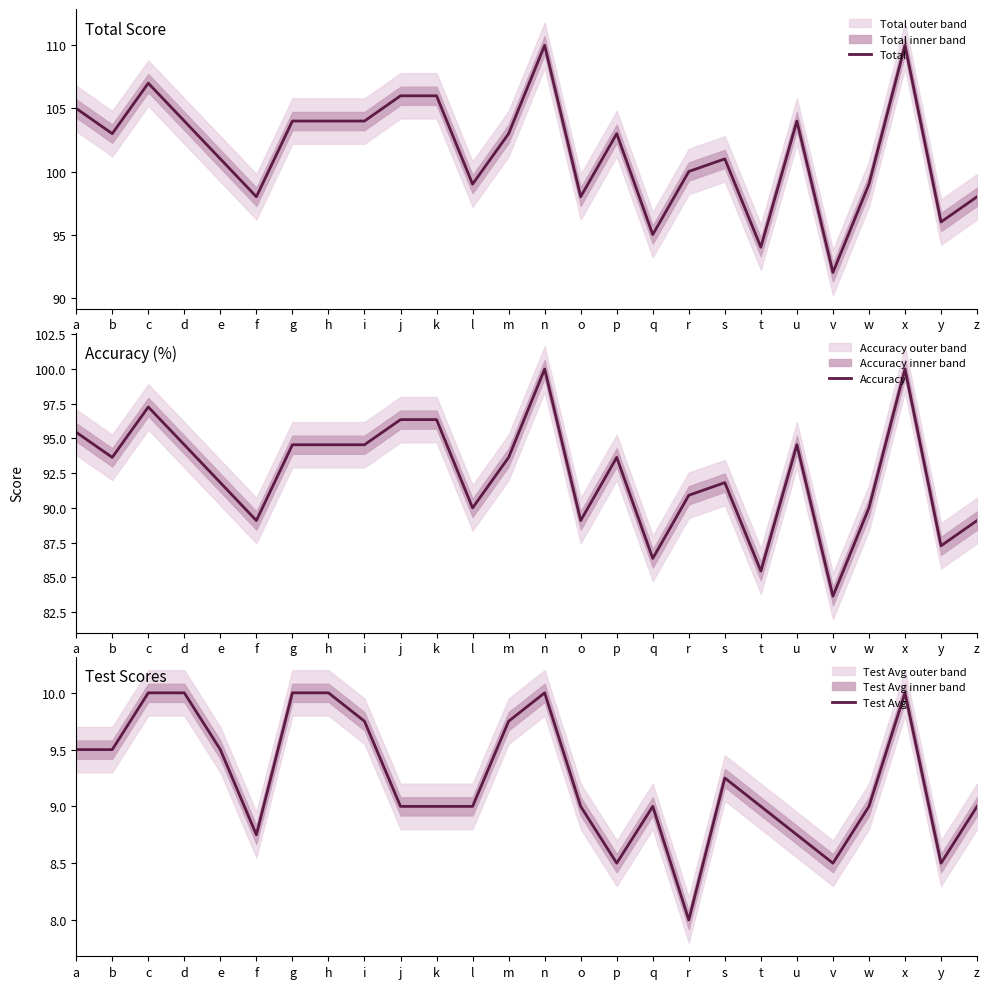

List the series in order of their peak value, highest first.

Total, Accuracy, Test Avg